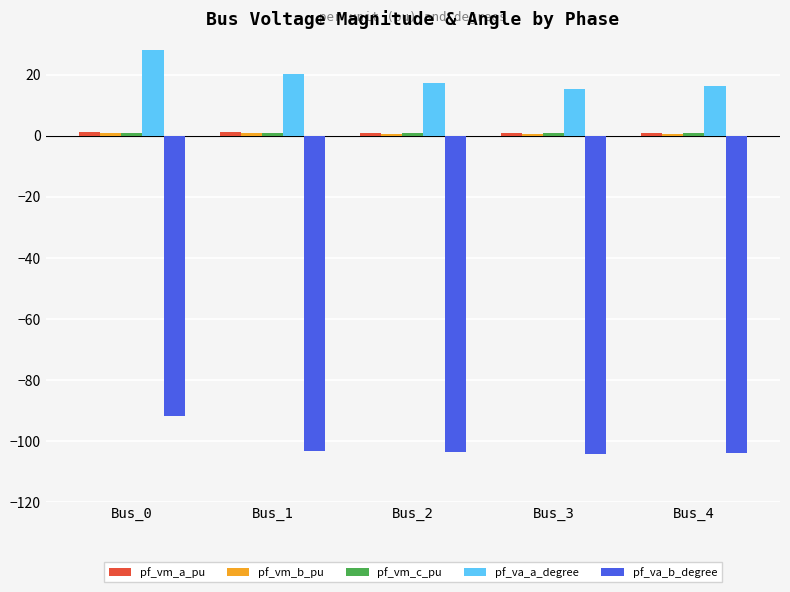

Are the bars horizontal?

No